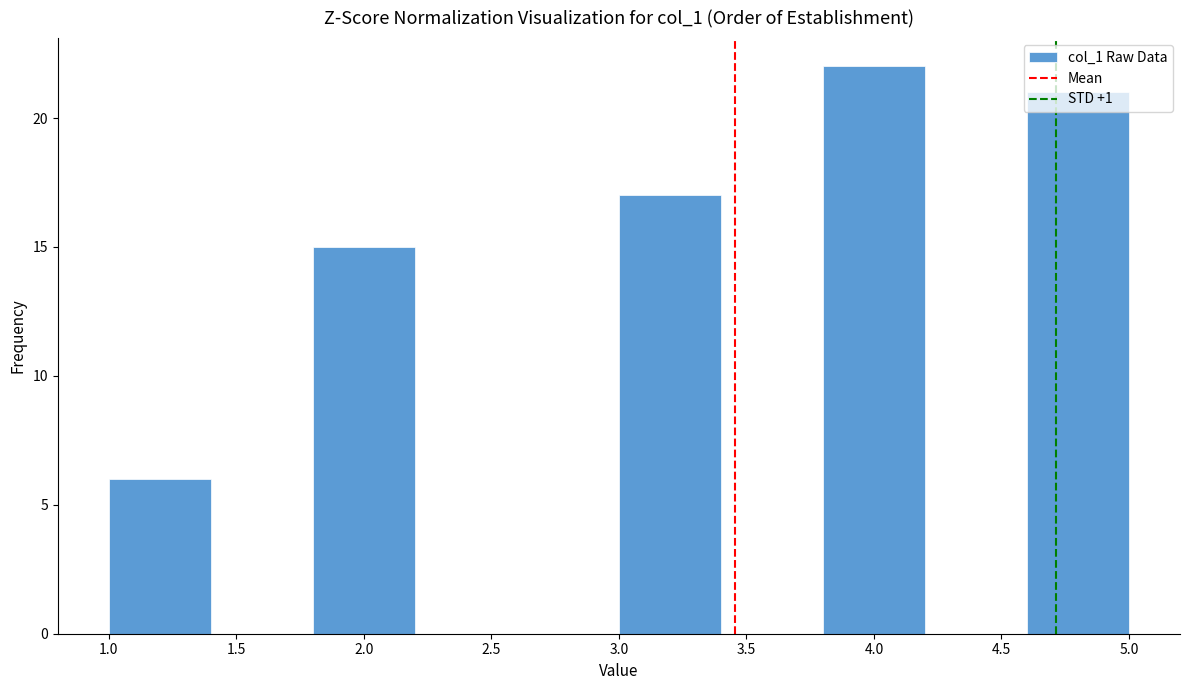

How tall is the bar that spans 1.8 to 2.2 on the x-axis? The values are not printed on the chart, so give them approximately, as read against the axis.

15